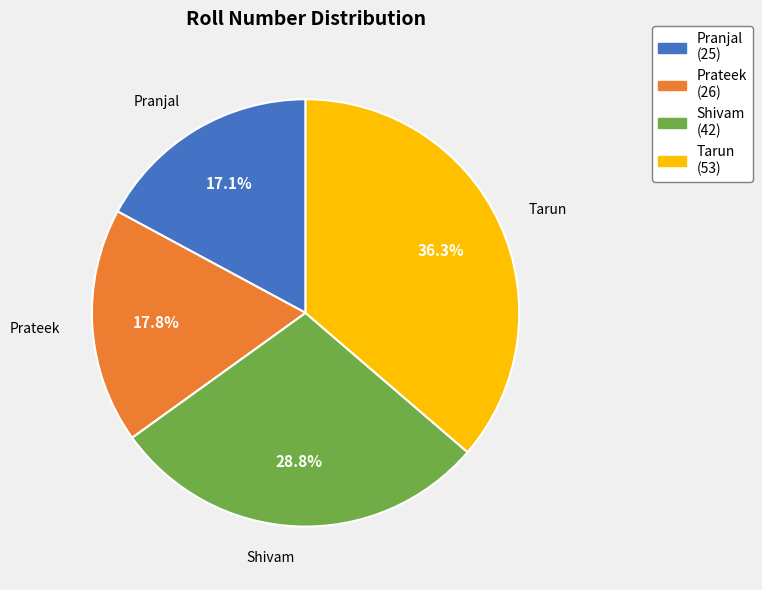

Rank the categories by value from highest to lowest.

Tarun, Shivam, Prateek, Pranjal